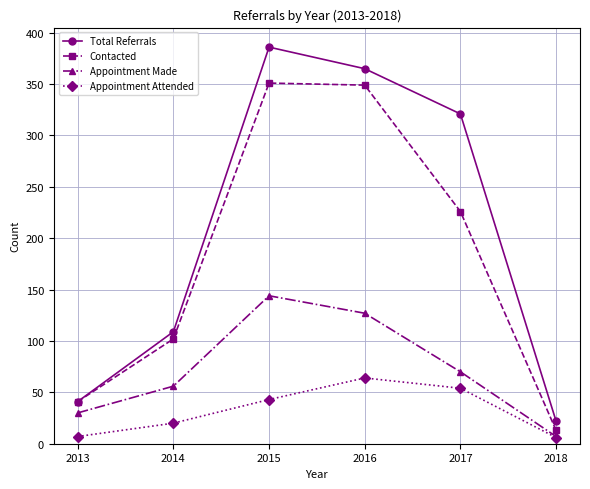

Does the chart have visible grid lines?

Yes